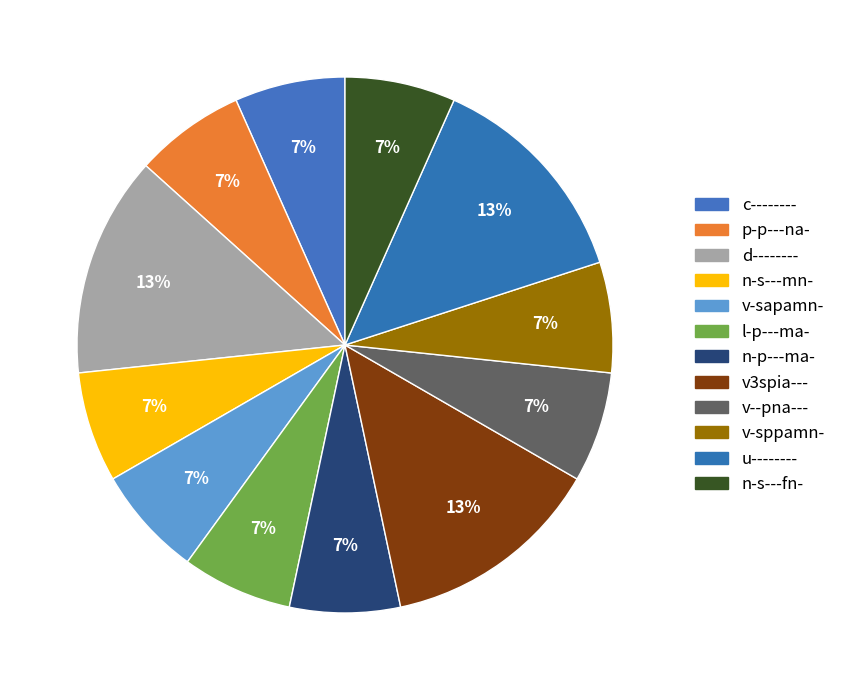

How many segments does this pie chart have?

12